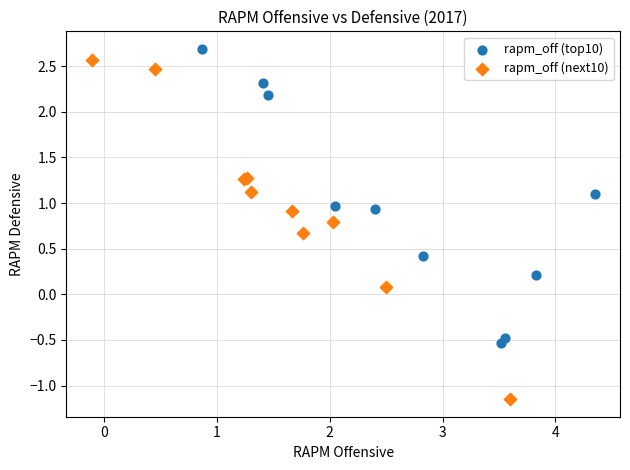

Which series reaches the maximum Y coordinate?

rapm_off (top10)